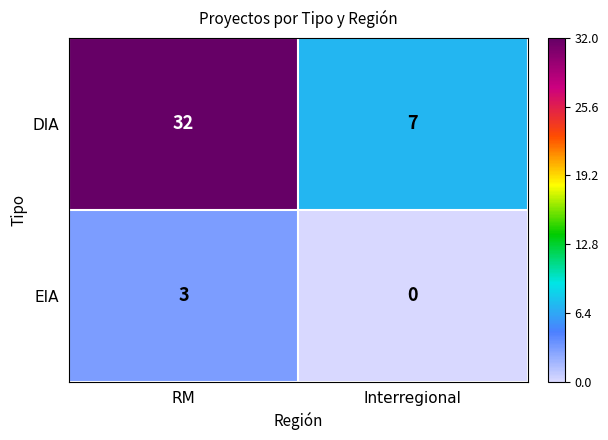

Reading left to right, extract all data points from this chart.

DIA: 32	7
EIA: 3	0